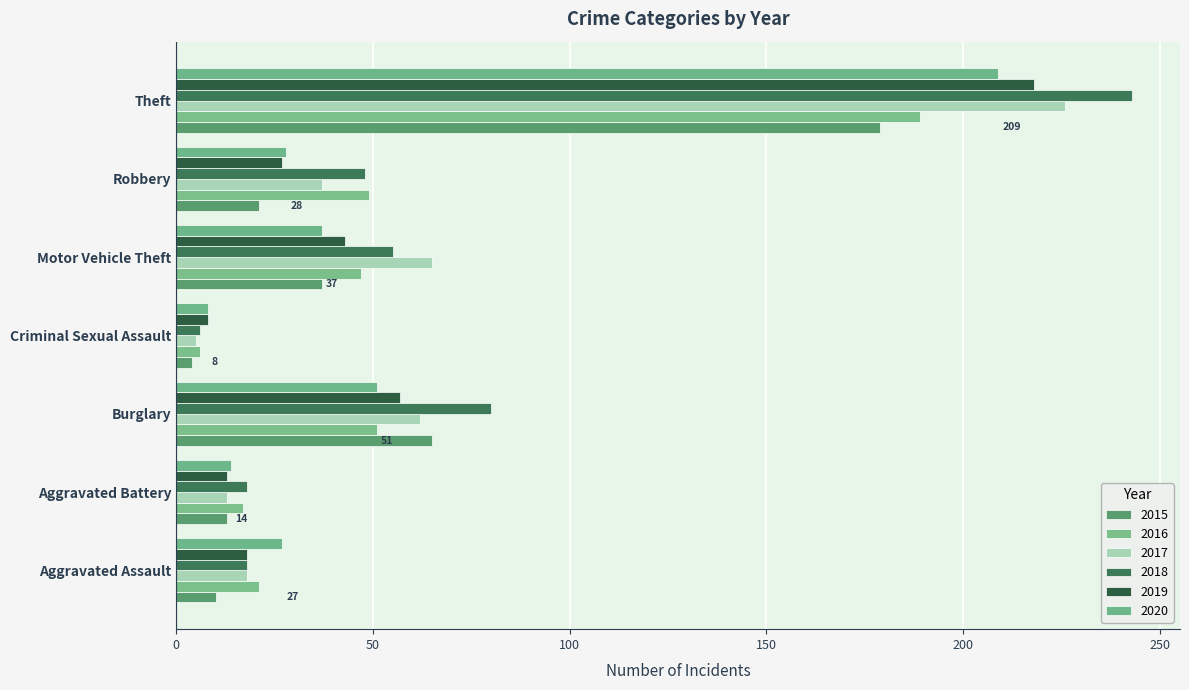

Reading left to right, transcribe all the data shown in this chart.

2015: 10	13	65	4	37	21	179
2016: 21	17	51	6	47	49	189
2017: 18	13	62	5	65	37	226
2018: 18	18	80	6	55	48	243
2019: 18	13	57	8	43	27	218
2020: 27	14	51	8	37	28	209